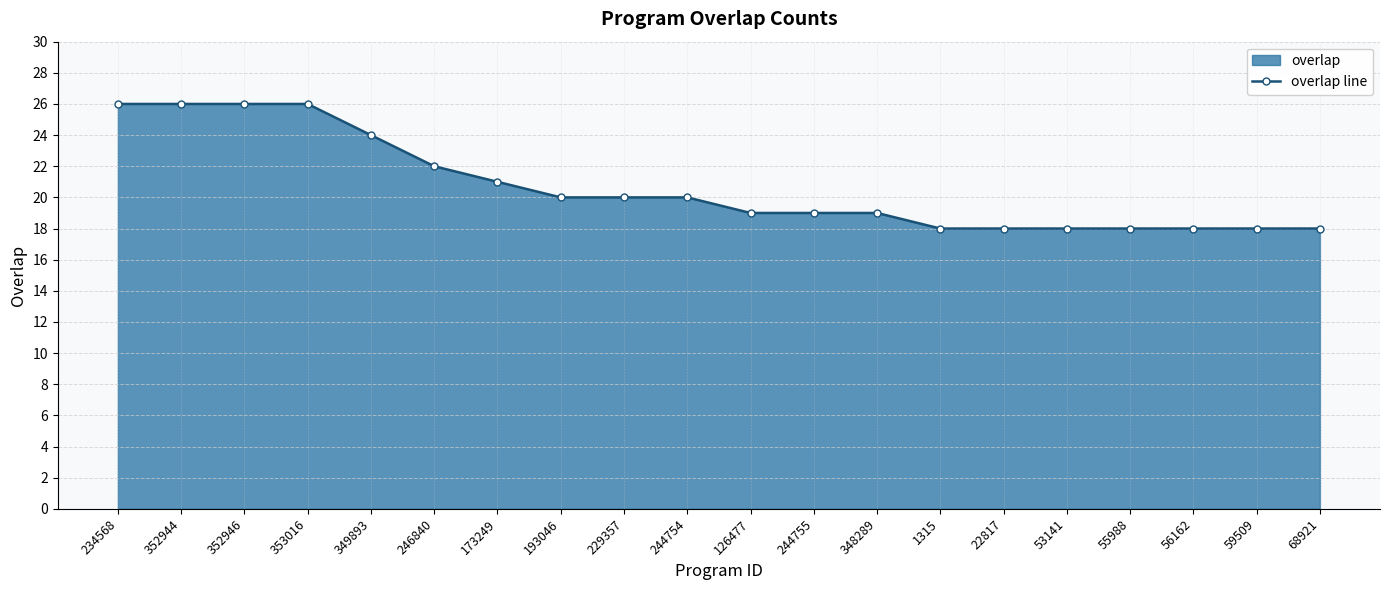

Rank the categories by value from highest to lowest.

234568, 352944, 352946, 353016, 349893, 246840, 173249, 193046, 229357, 244754, 126477, 244755, 348289, 1315, 22817, 53141, 55988, 56162, 59509, 68921